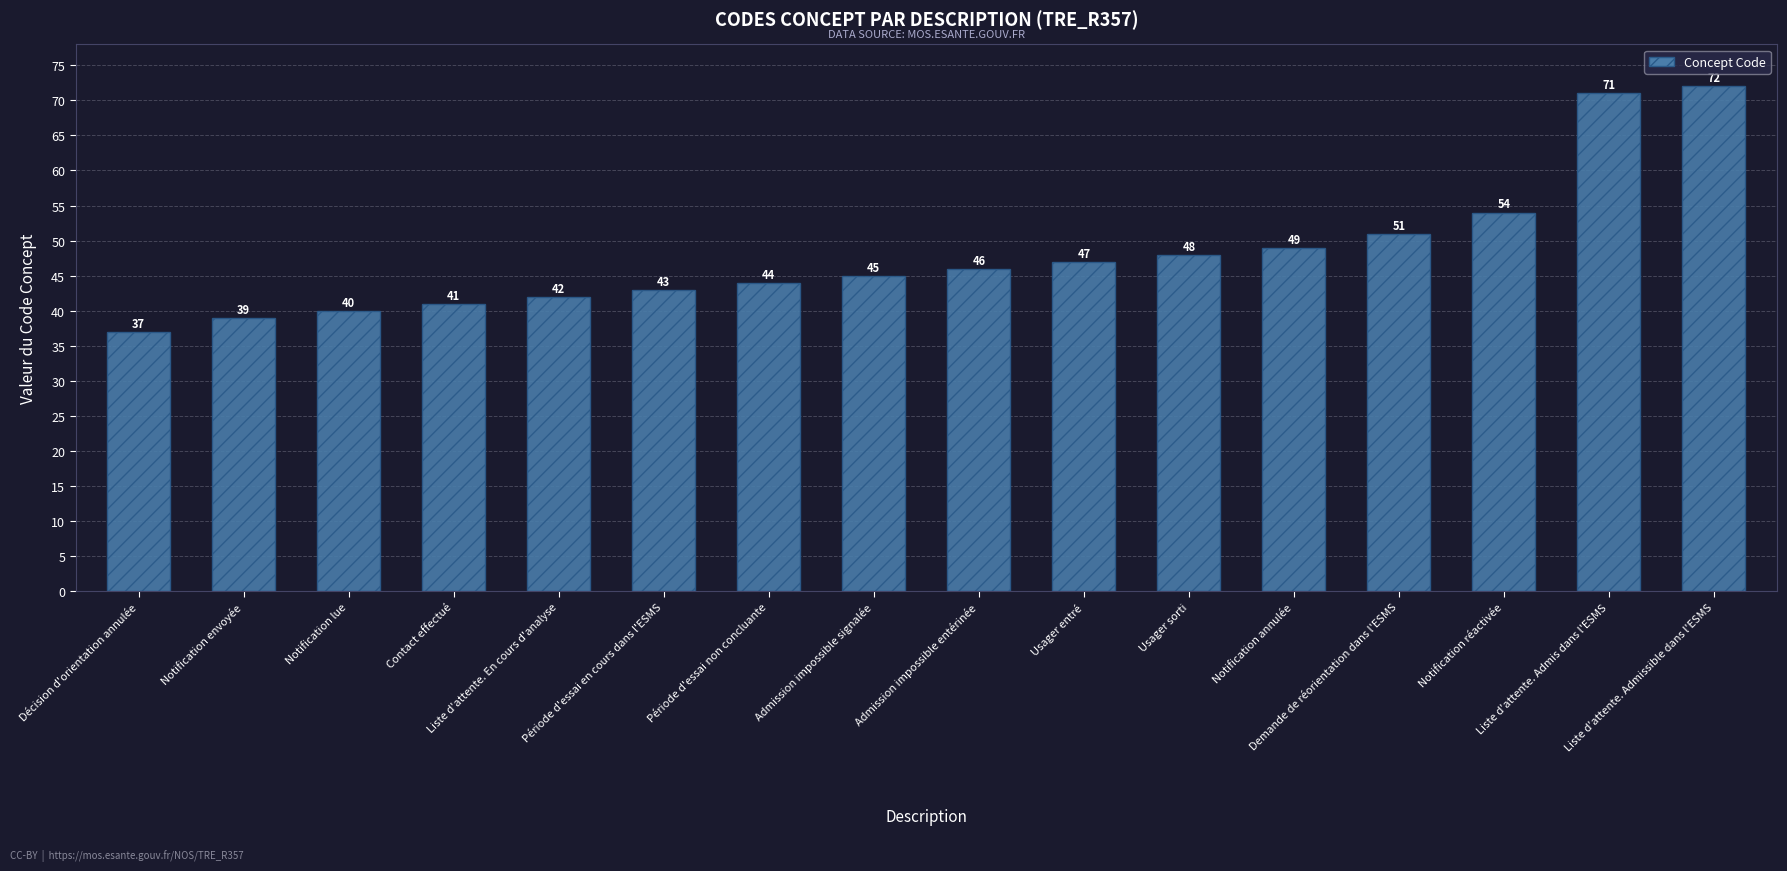

Reading left to right, list all the values displayed in this chart.

37	39	40	41	42	43	44	45	46	47	48	49	51	54	71	72